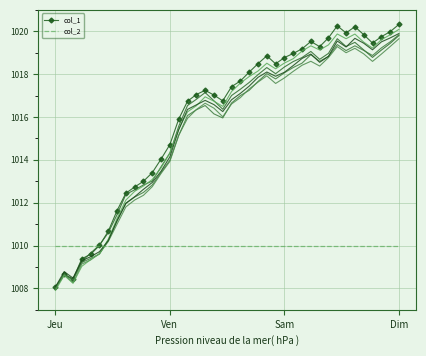

What is the lowest value of the col_1 series?

1008.1